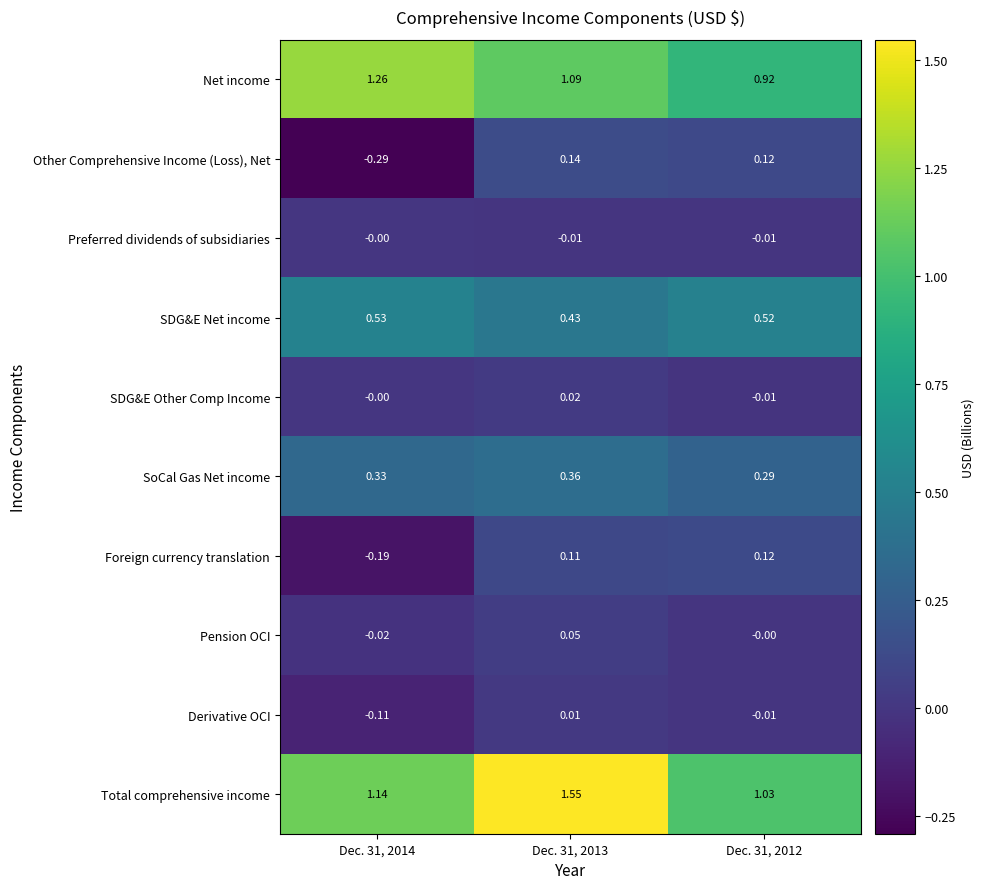

Rank the series by their maximum value, from lowest to highest.

Preferred dividends of subsidiaries, Derivative OCI, SDG&E Other Comp Income, Pension OCI, Foreign currency translation, Other Comprehensive Income (Loss), Net, SoCal Gas Net income, SDG&E Net income, Net income, Total comprehensive income